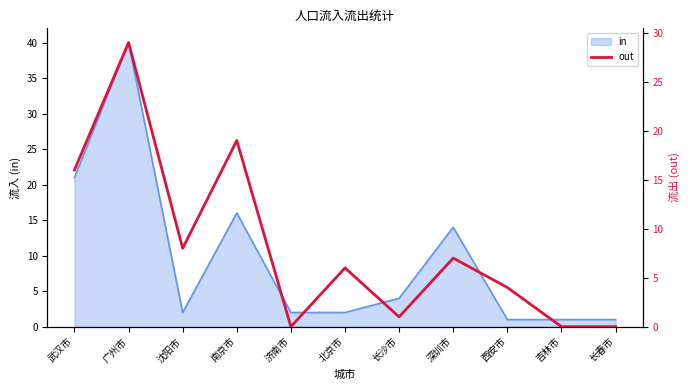

At which label is in closest to 20?

武汉市